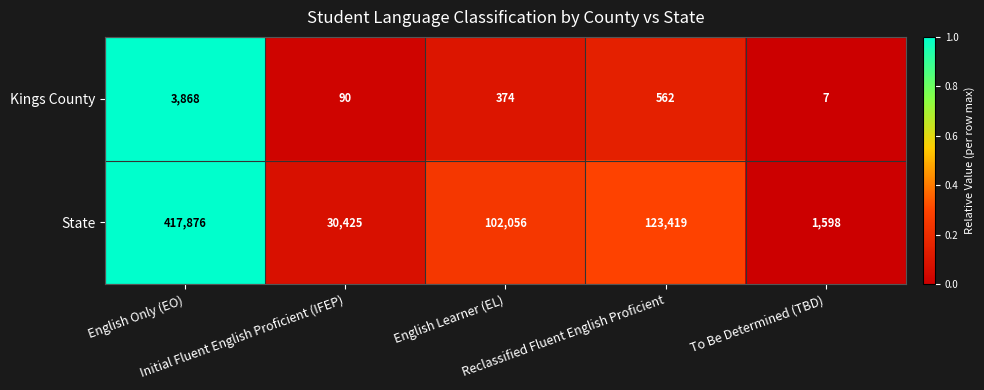

Which series has the largest range (max minus min)?

State